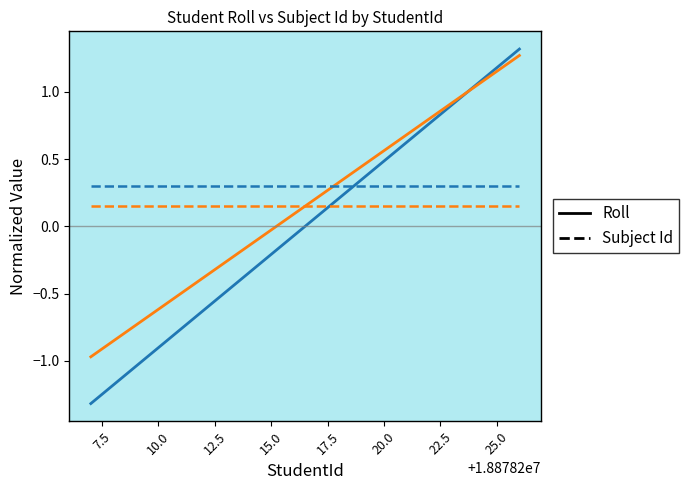

What is the smallest value displayed?

-1.3